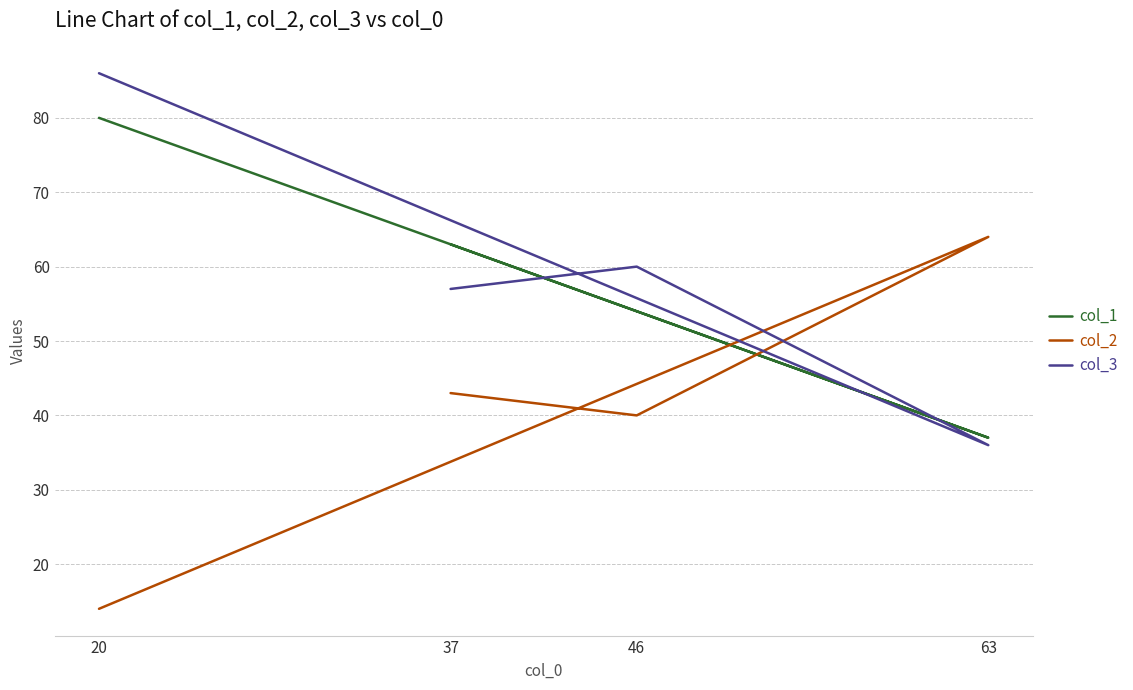

Is it true that col_1 equals 21 at 37?

False